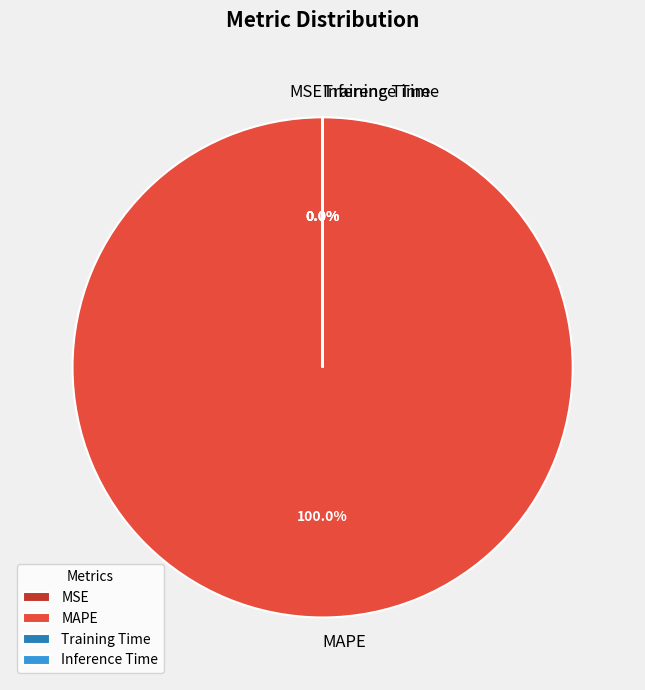

To the nearest percent, what is the average slice percentage?

25%